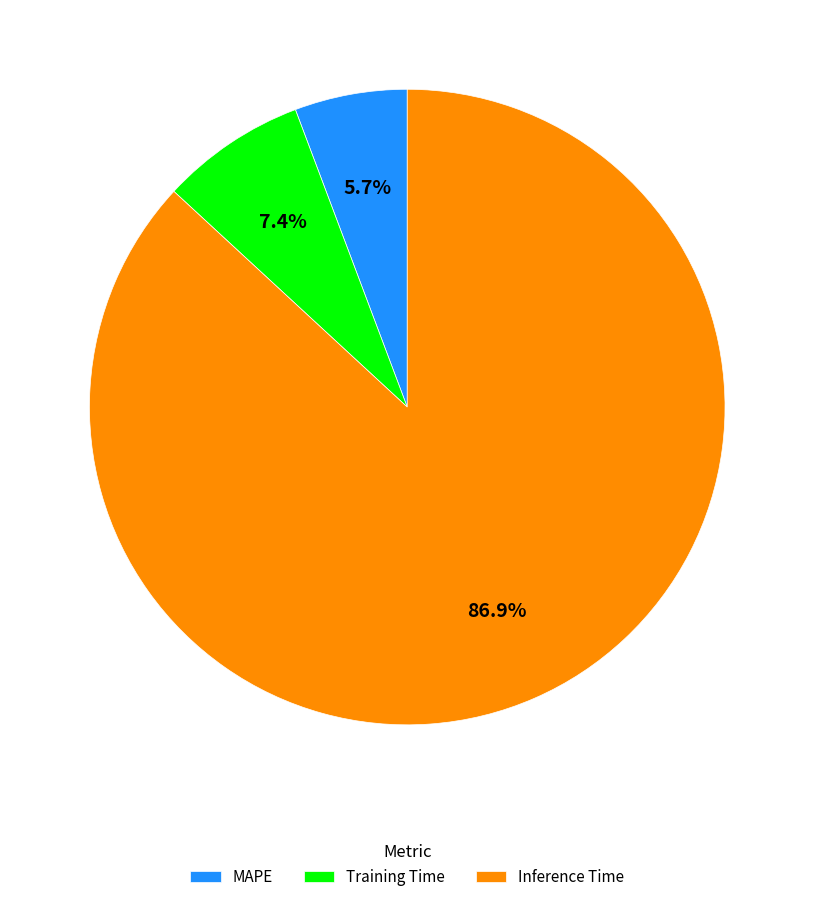

Which category has the biggest portion of the pie?

Inference Time